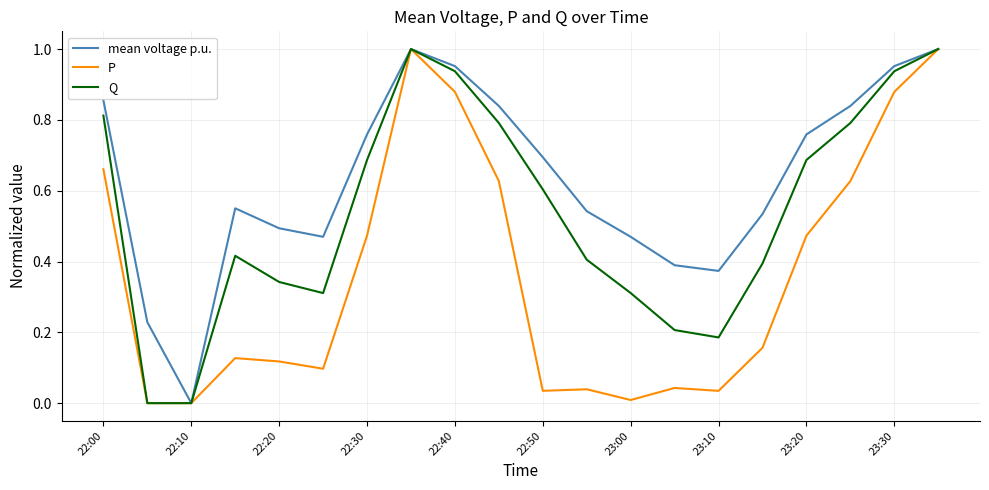

Which series has the largest total across all categories?

mean voltage p.u.